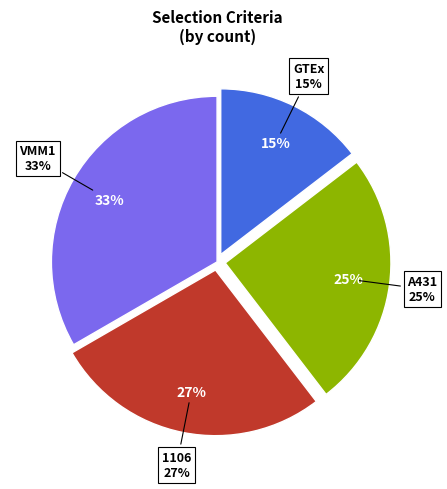

To the nearest percent, what percentage of the pie is GTEx?

15%